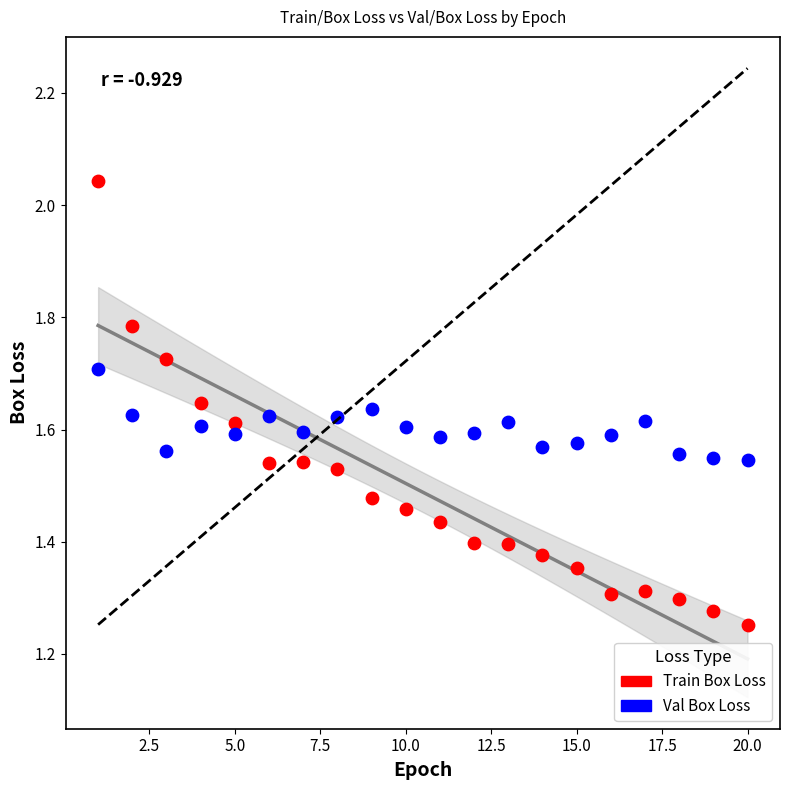

Across all data points, what is the range of Y values (max minus min)?

0.8